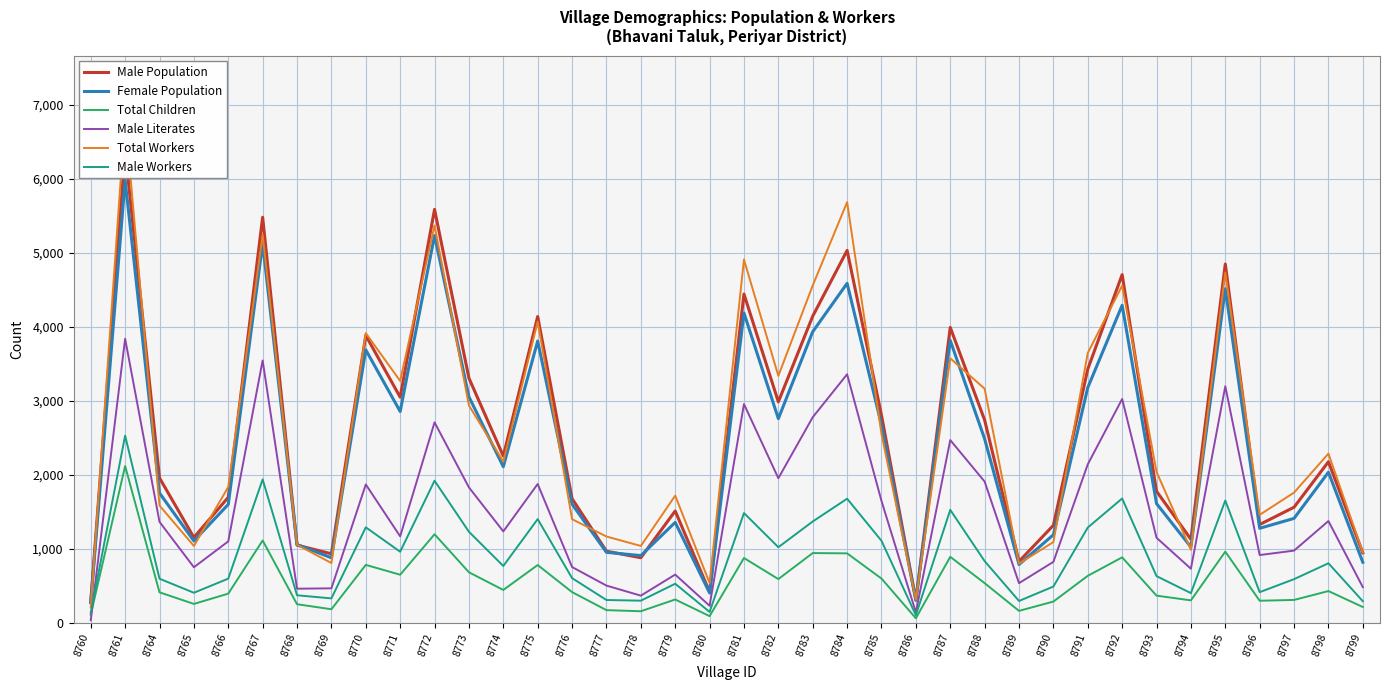

Does the chart have visible grid lines?

Yes